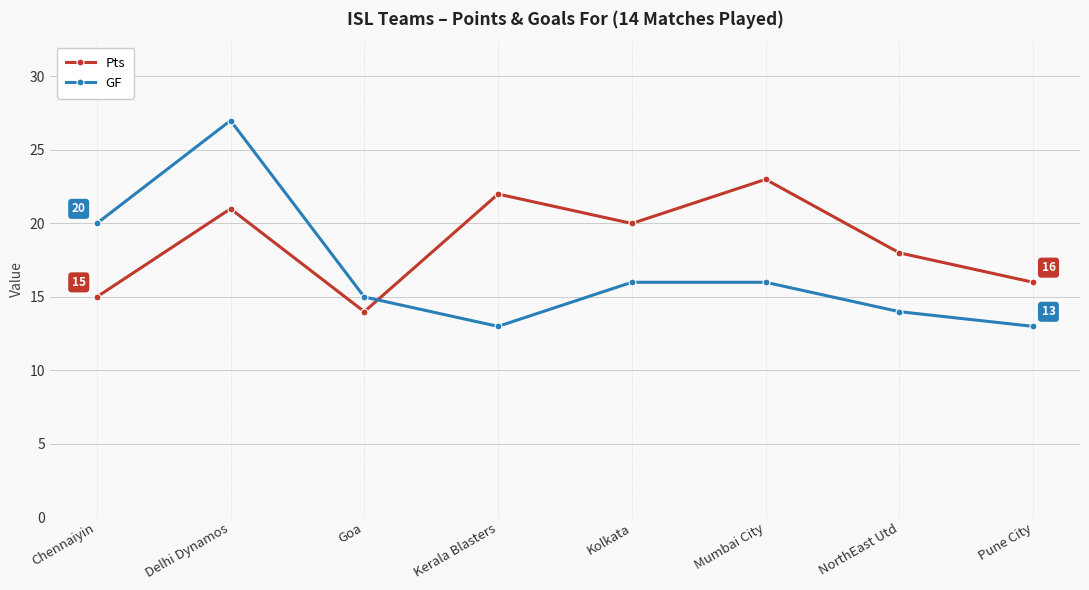

How many lines are shown in the chart?

2